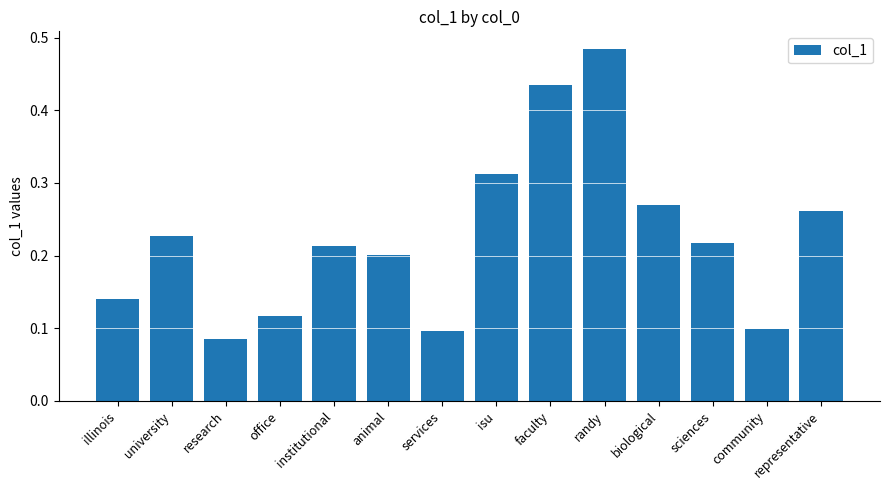

At which category does the chart reach its peak across all series?

randy